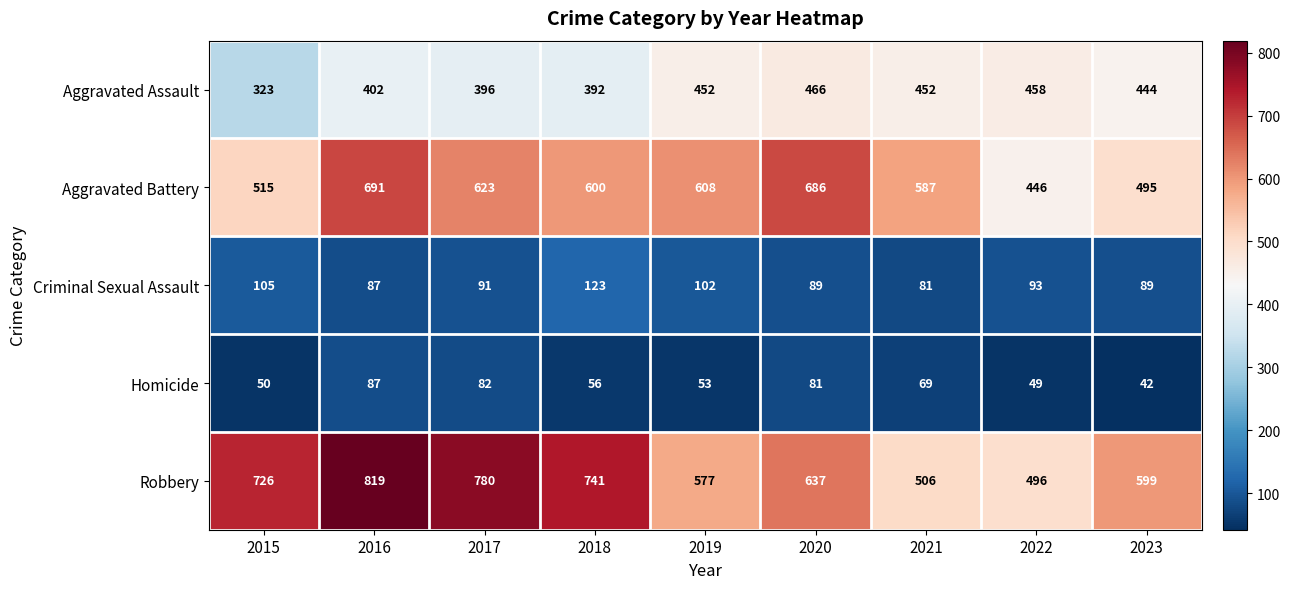

Which series has the largest range (max minus min)?

Robbery